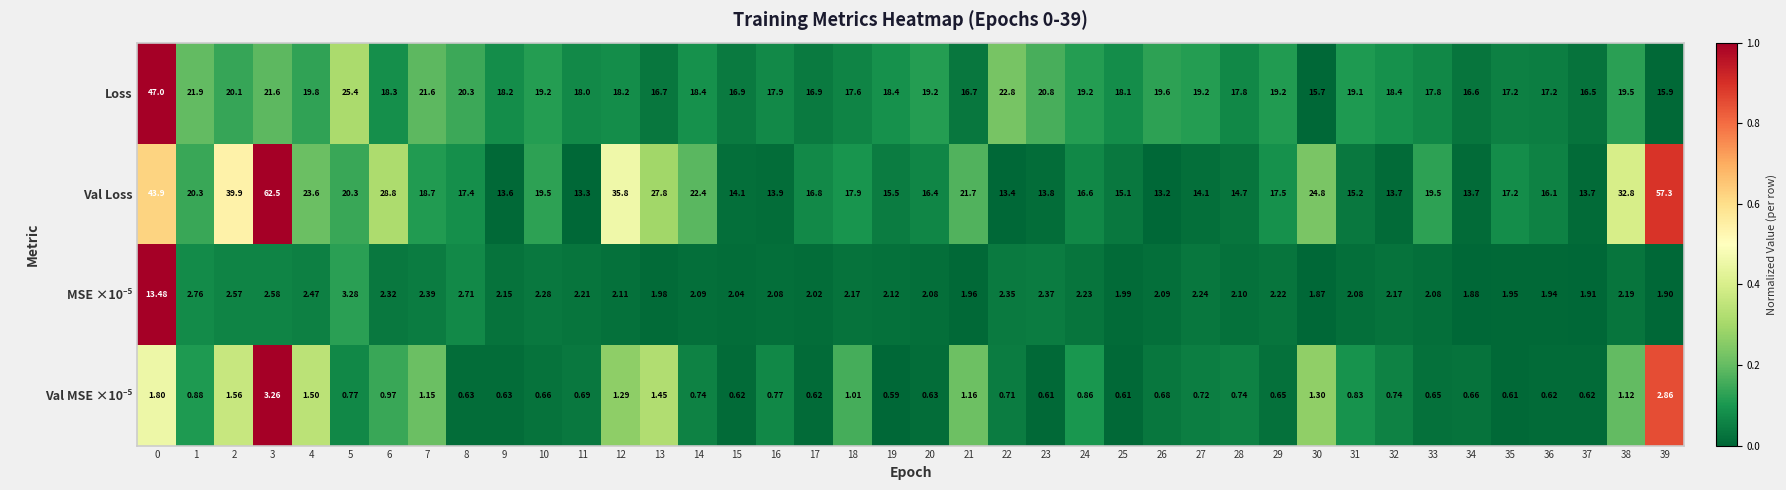

At how many categories does at least one series exceed 0?

40